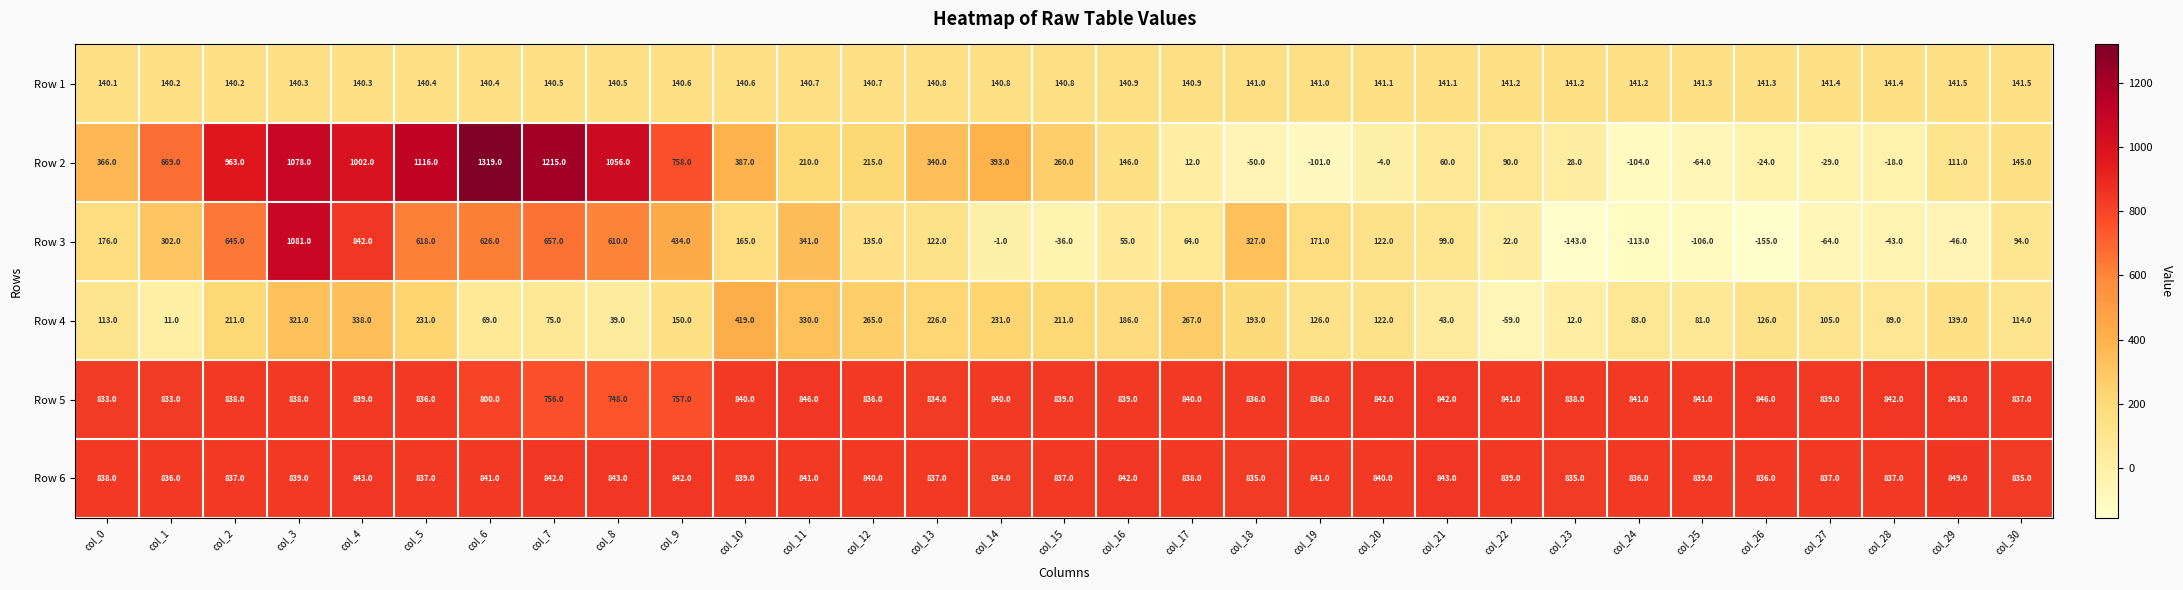

What is the approximate value of Row 6 at col_16?

842.0